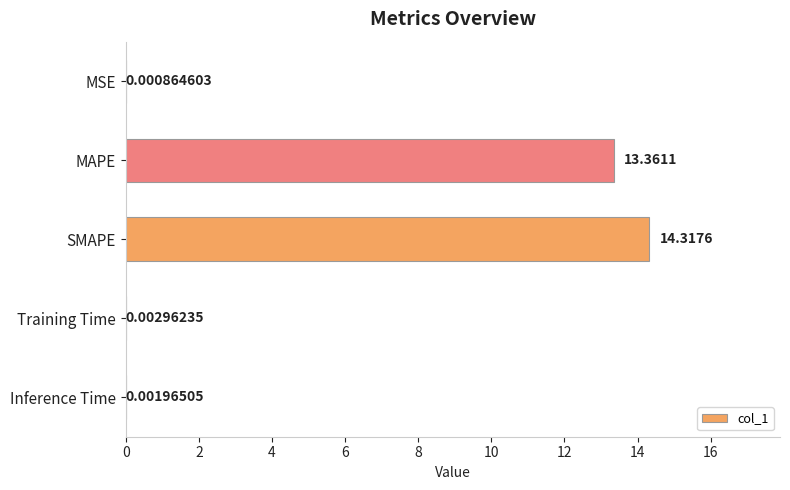

What is the sum of all values?

27.7